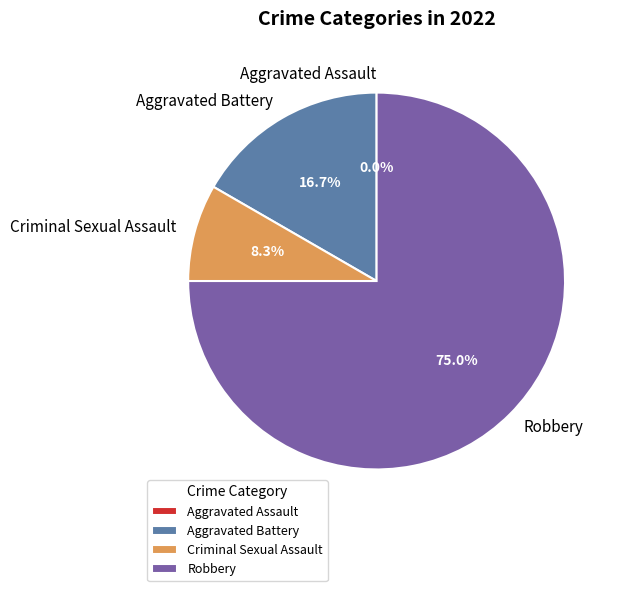

The Criminal Sexual Assault slice represents 8% of the pie. True or false?

True